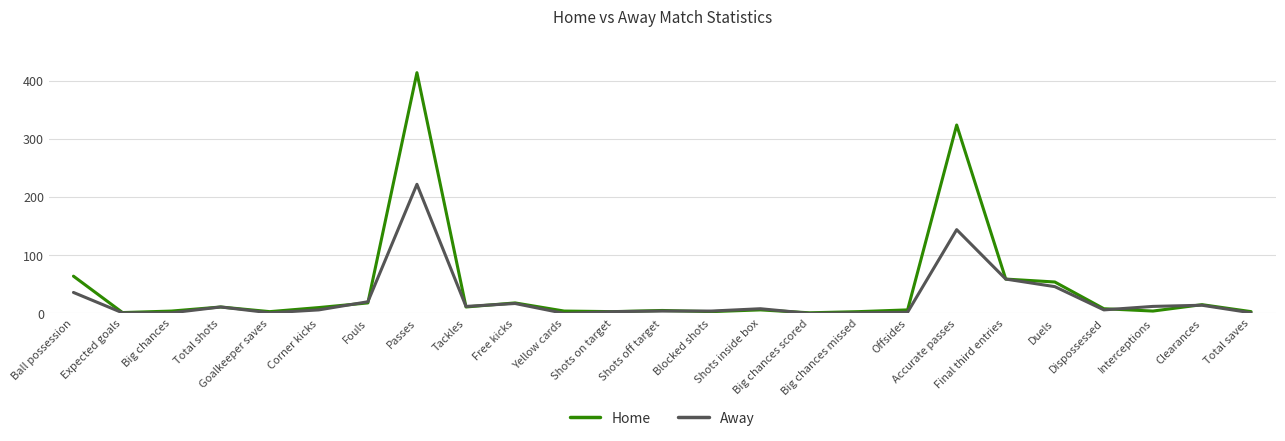

List the series in order of their peak value, lowest first.

Away, Home